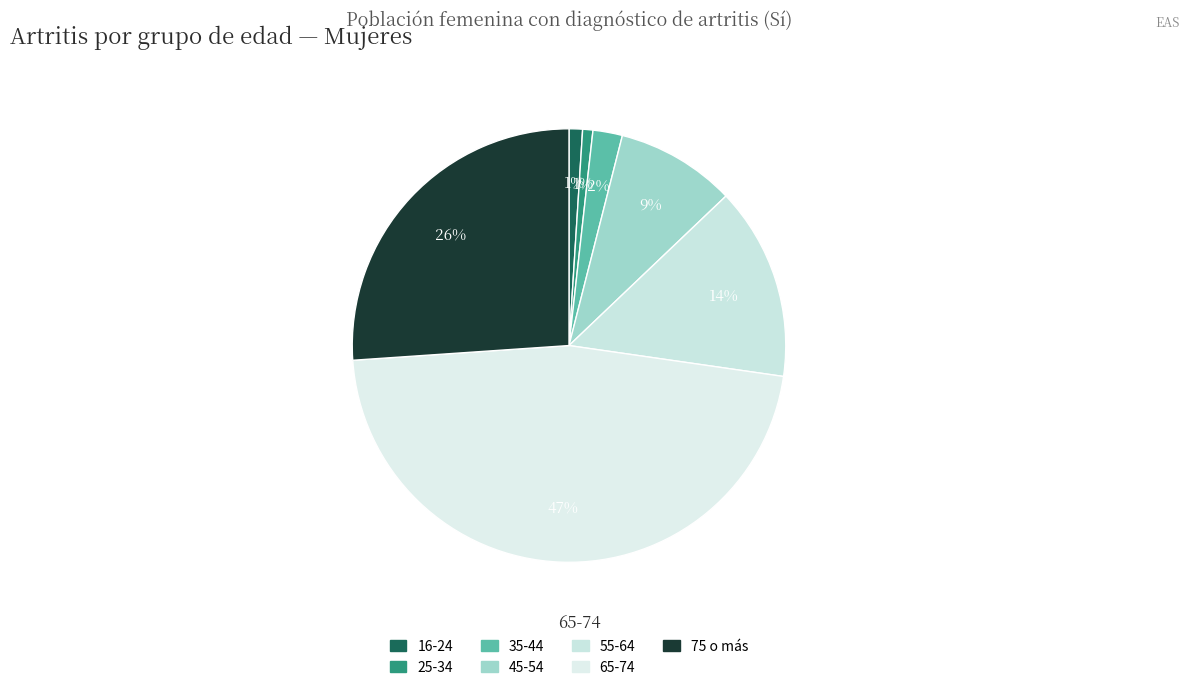

How many slices are in this pie chart?

7